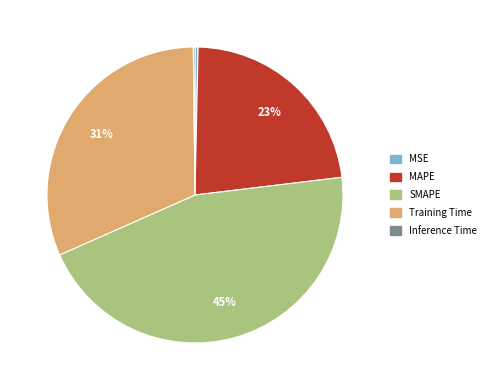

Which slice is the largest?

SMAPE